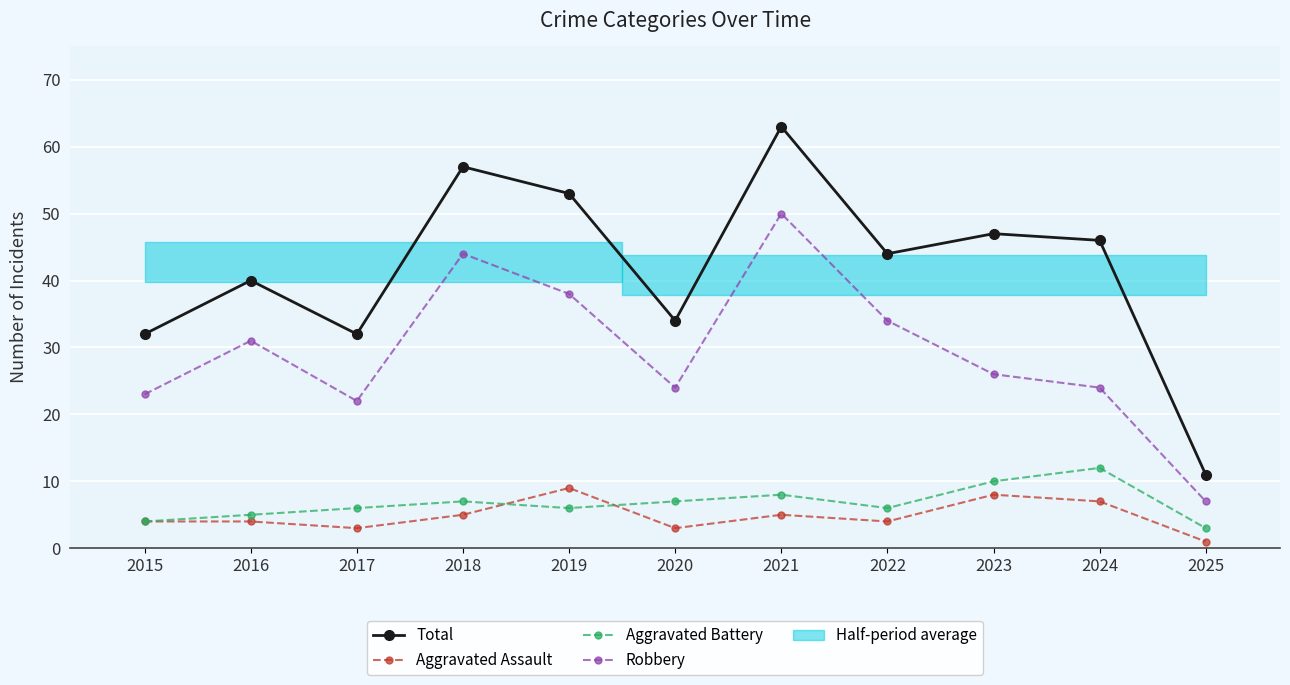

Is the value of Aggravated Battery at 2019 greater than the value of Robbery at 2018?

No